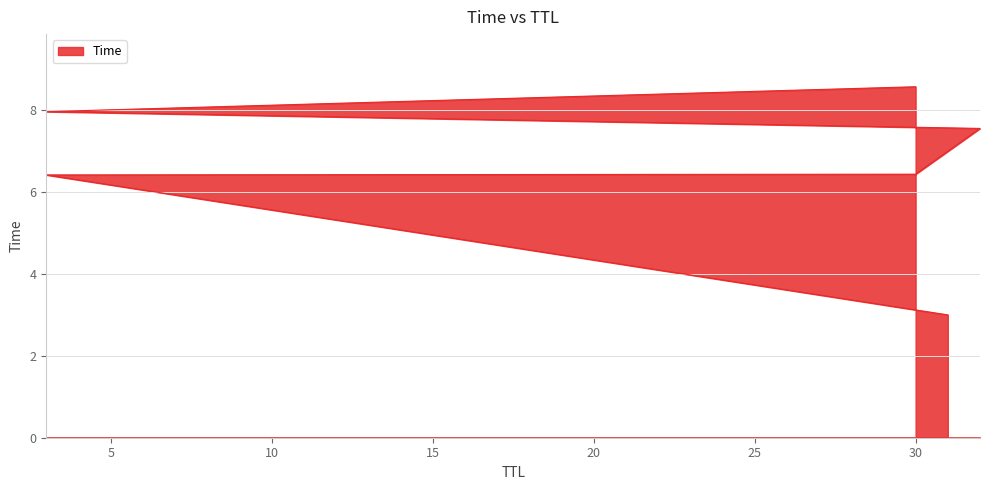

Where is the data nearest to the value 5?

3